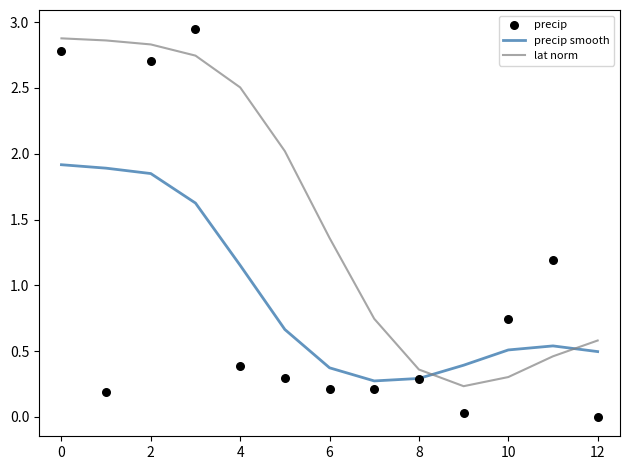

Which series reaches the minimum Y coordinate?

precip